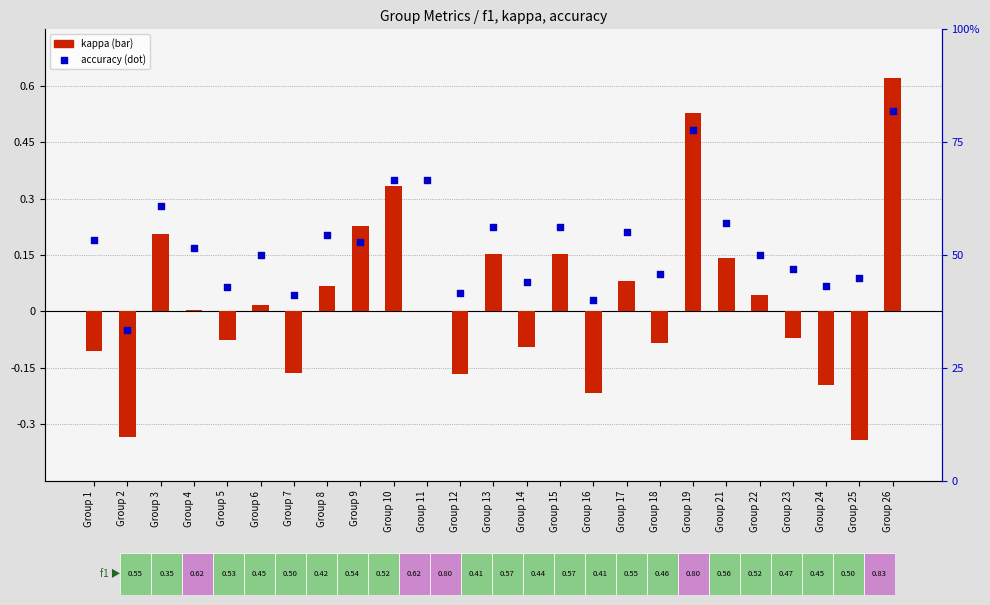

Which series has the largest total across all categories?

accuracy